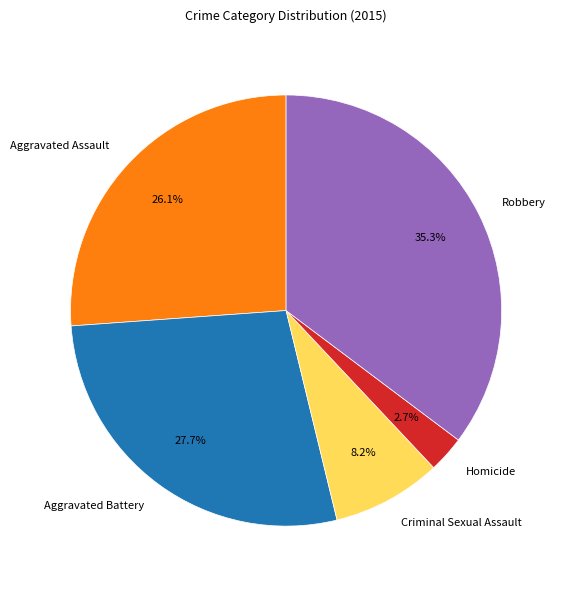

Which has a higher value, Homicide or Criminal Sexual Assault?

Criminal Sexual Assault